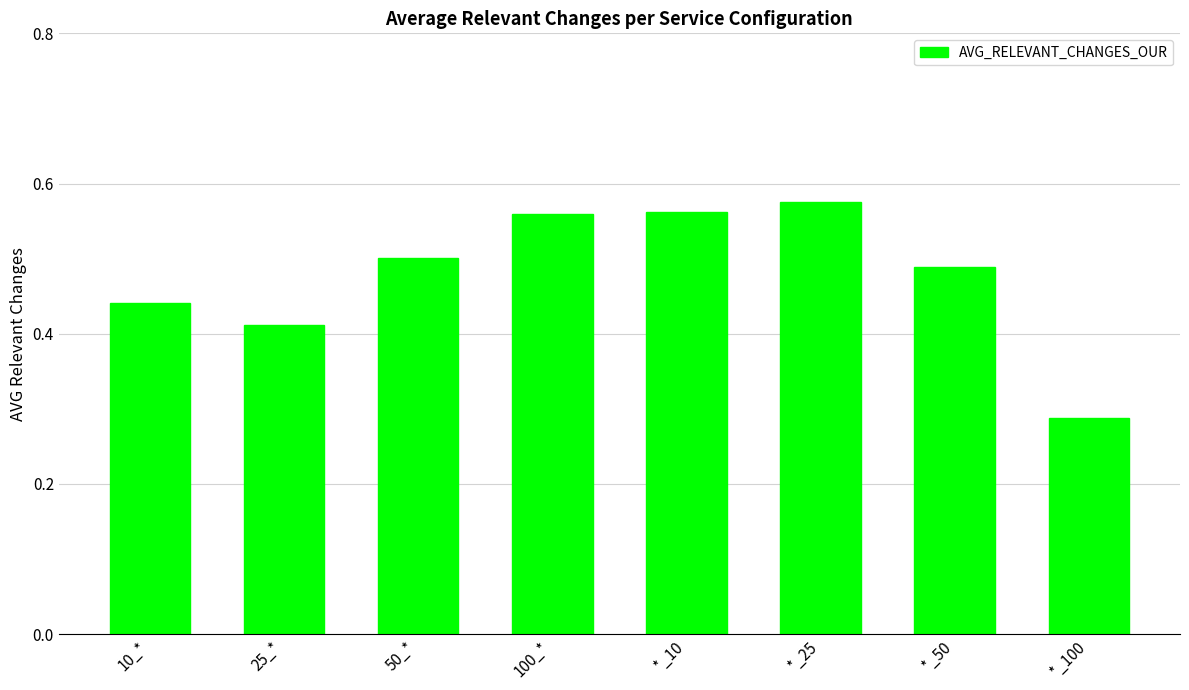

What position from the left is *_10?

5